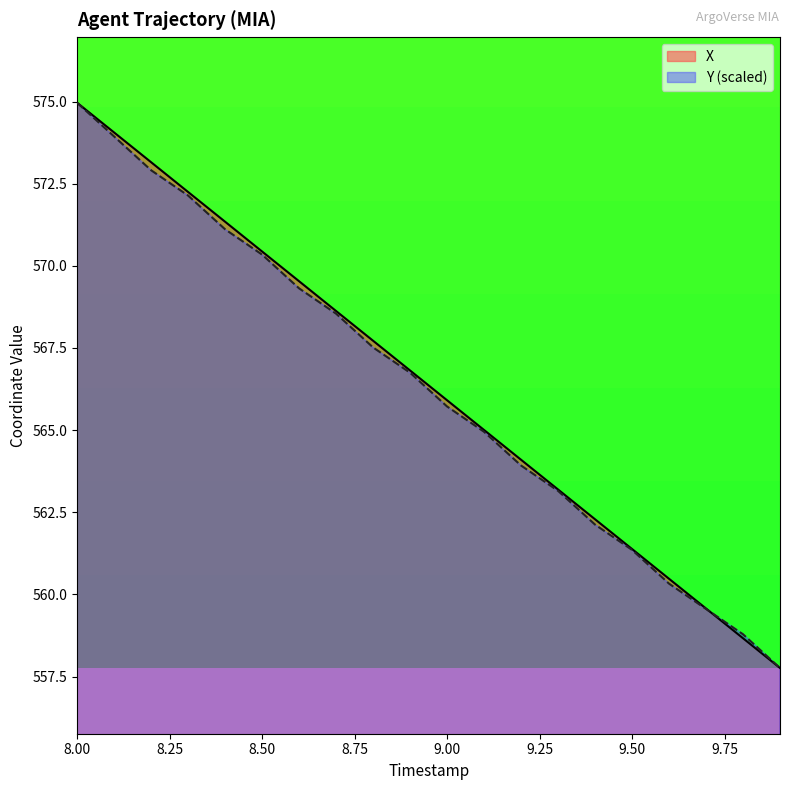

What is the maximum value for Y?

575.0